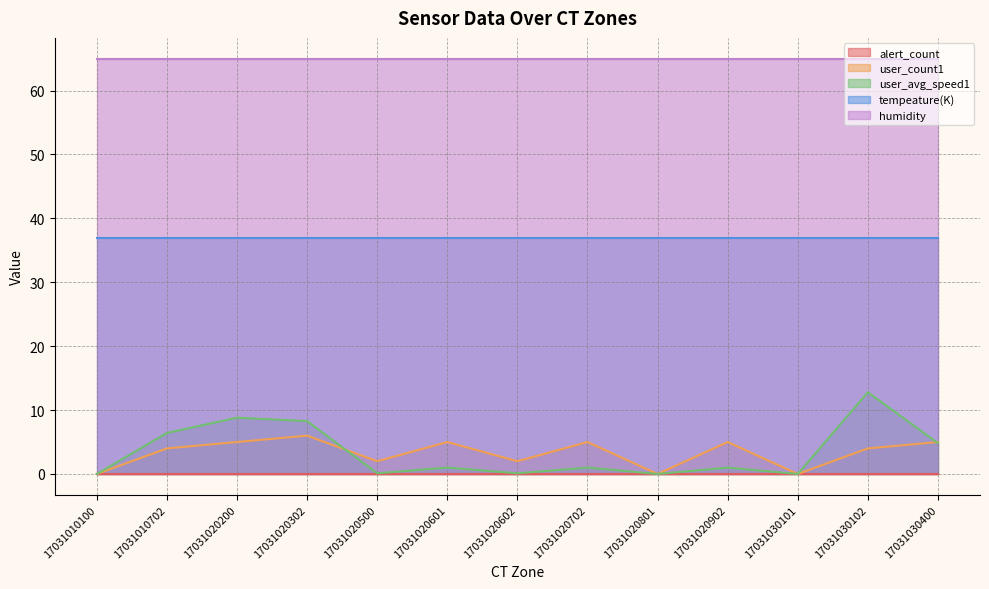

Reading right to left, list all the values displayed in this chart.

alert_count: 0.0	0.0	0.0	0.0	0.0	0.0	0.0	0.0	0.0	0.0	0.0	0.0	0.0
user_count1: 5.0	4.0	0.0	5.0	0.0	5.0	2.0	5.0	2.0	6.0	5.0	4.0	0.0
user_avg_speed1: 4.8	12.8	0.0	1.0	0.0	1.0	0.1	1.0	0.1	8.3	8.8	6.4	0.0
tempeature(K): 37.0	37.0	37.0	37.0	37.0	37.0	37.0	37.0	37.0	37.0	37.0	37.0	37.0
humidity: 65.0	65.0	65.0	65.0	65.0	65.0	65.0	65.0	65.0	65.0	65.0	65.0	65.0